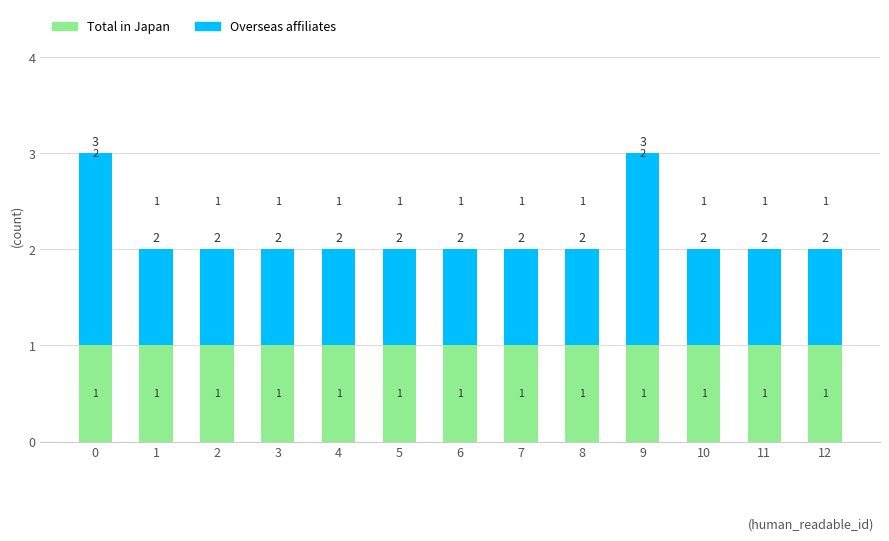

Are the bars horizontal?

No